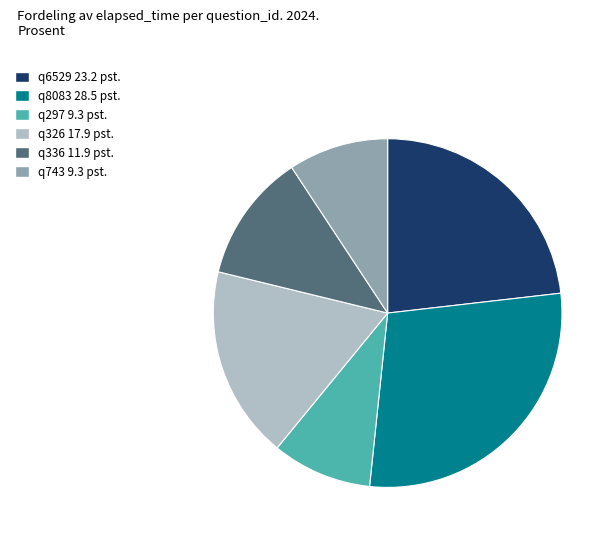

What is the ratio of the value at q6529 23.2 pst. to the value at q336 11.9 pst.?

1.9